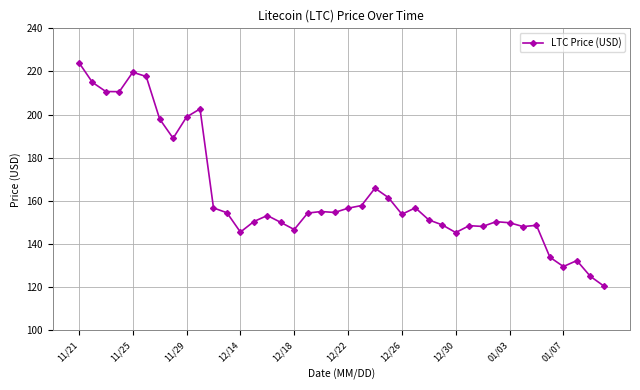

True or false: there are more than 1 points higher than both neighbors.

True